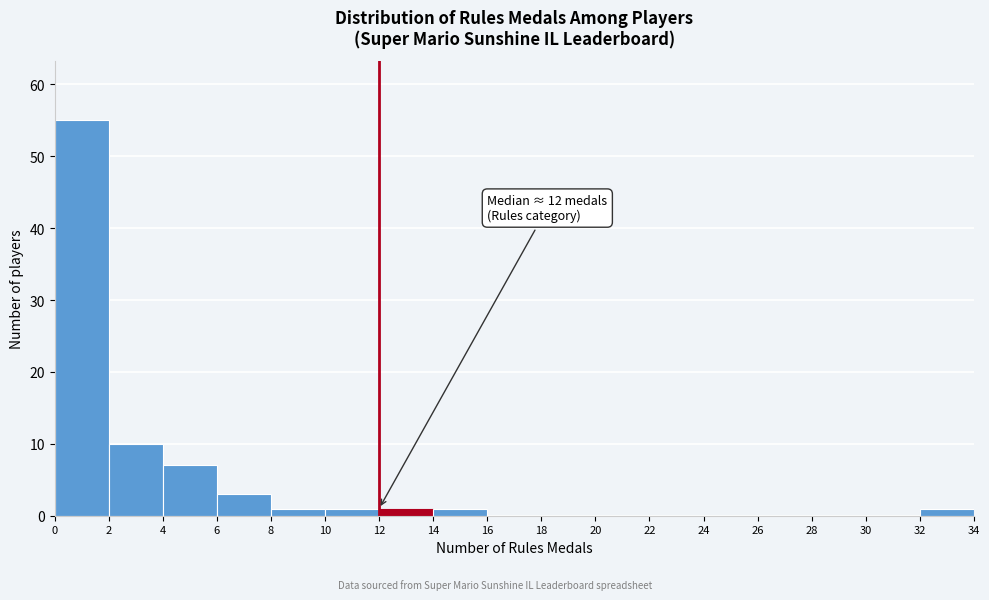

Over which range of the x-axis is the bar tallest?

0 to 2